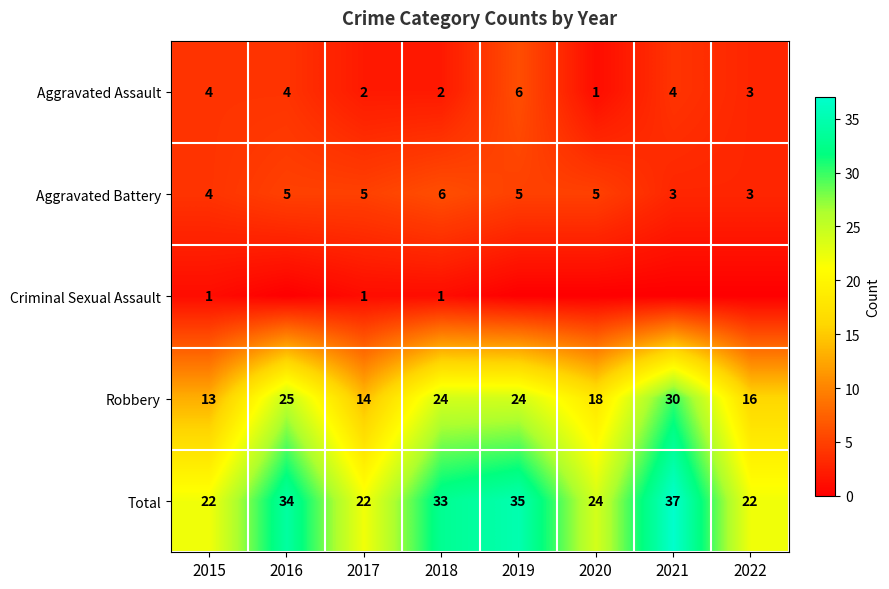

What is the difference between the maximum and second lowest values in the Total series?

15